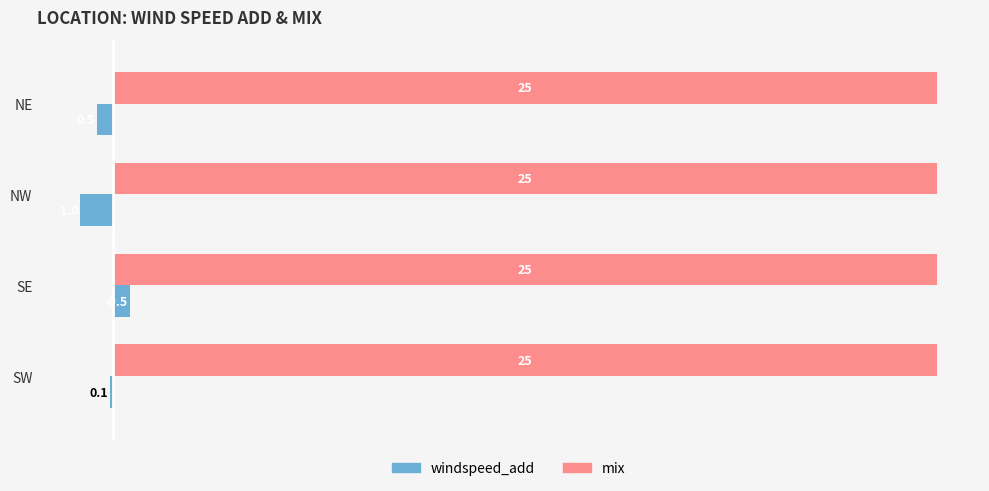

What value does the mix series have at NW?

25.0